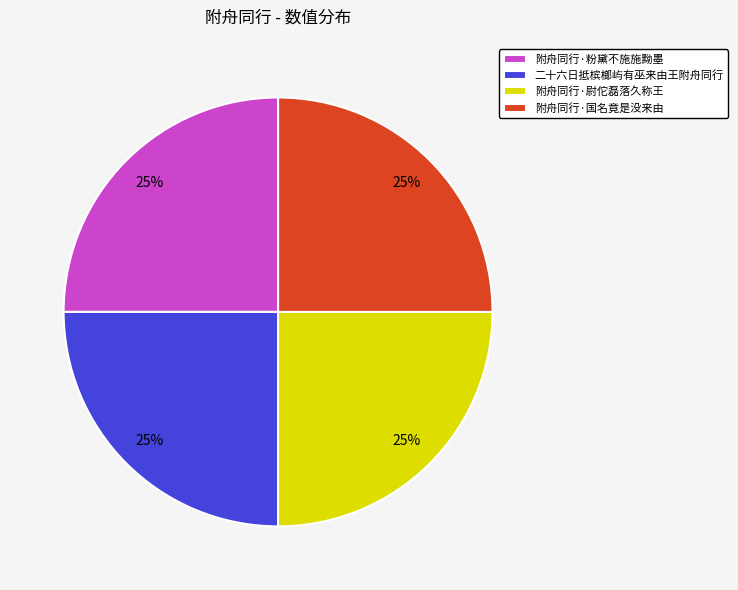

Is it true that 附舟同行·国名竟是没来由 is 39% of the pie?

False